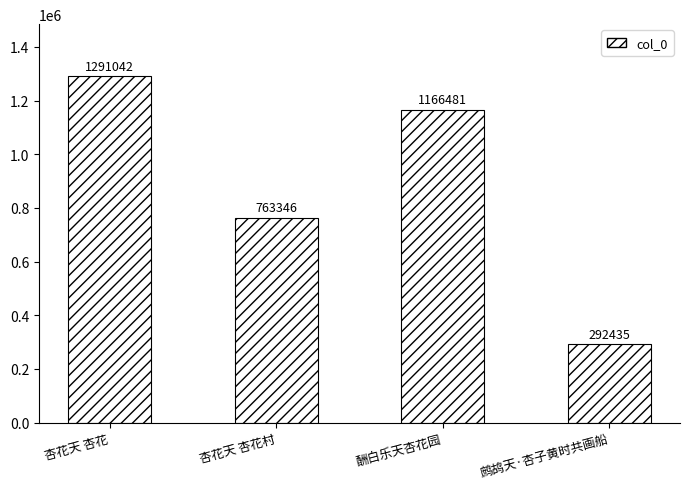

What is the difference between the values at 鹧鸪天·杏子黄时共画船 and 杏花天 杏花?

998607